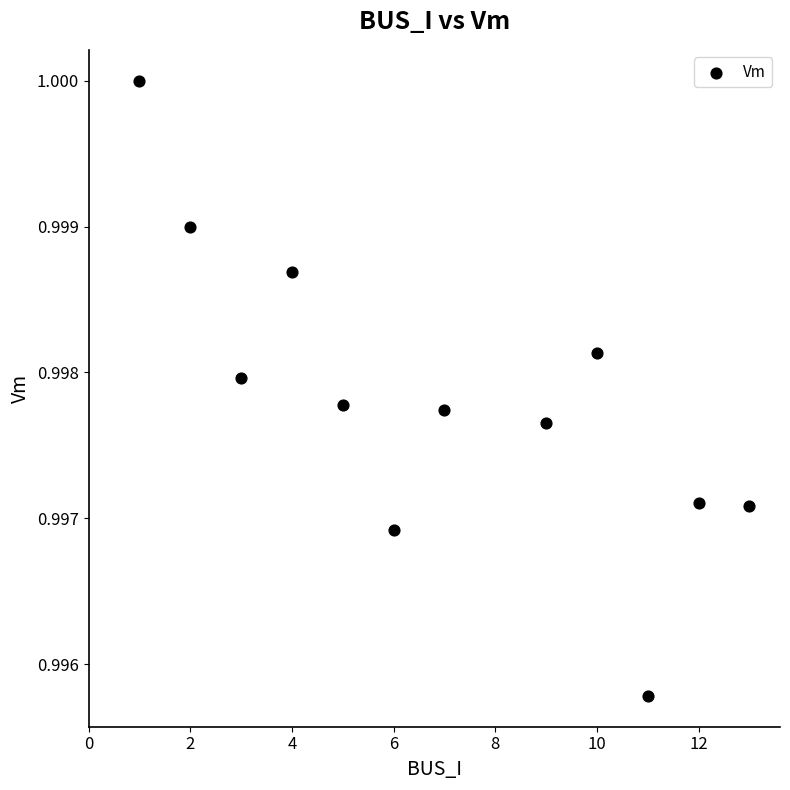

What is the average X value?

6.9